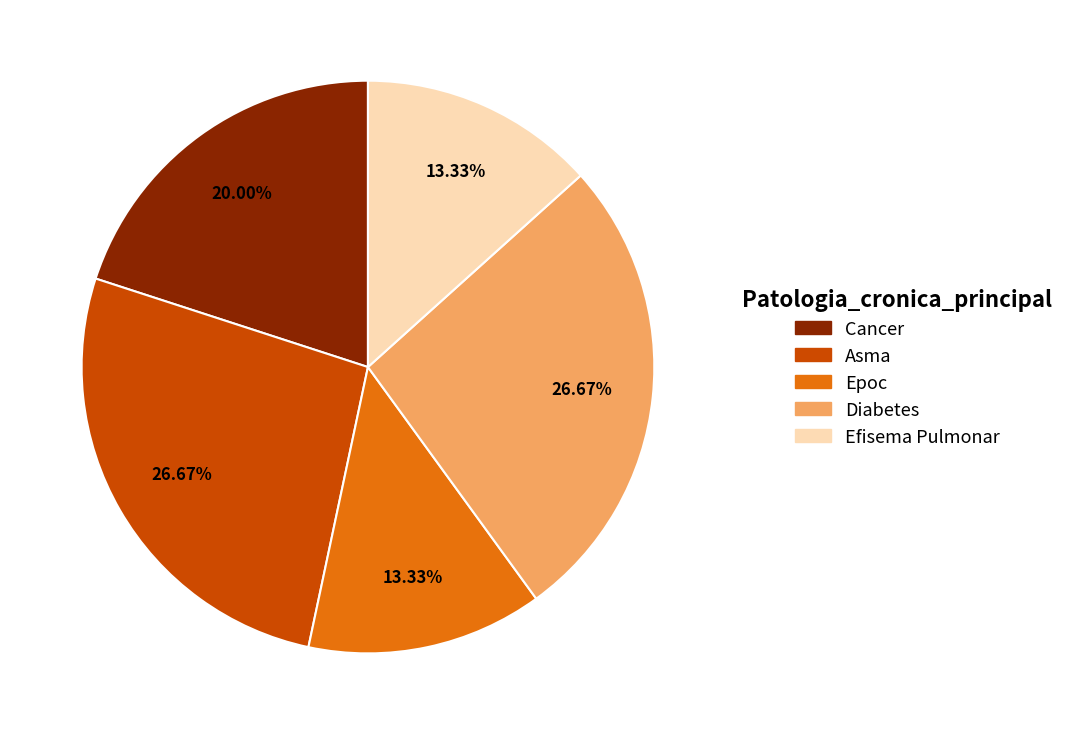

Approximately how many times larger is the value at Epoc compared to Asma?

0.5